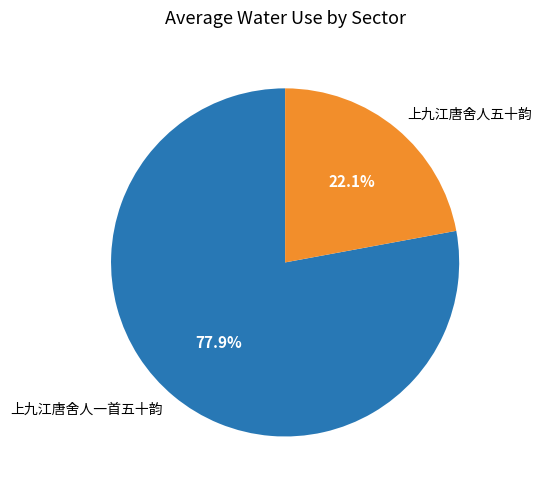

How many slices are in this pie chart?

2